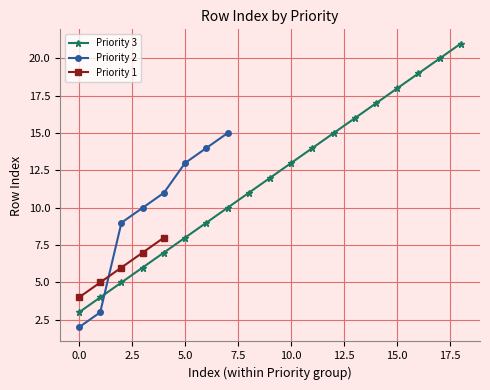

True or false: Priority 3 has more than 0 points higher than both neighbors.

False